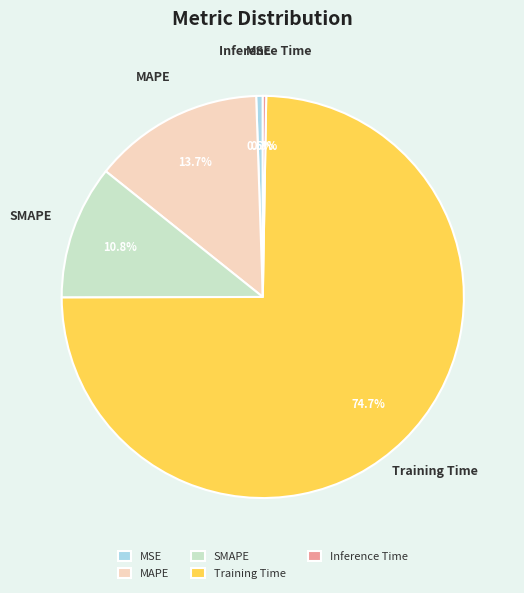

What is the total percentage of SMAPE and MSE?

11.3%